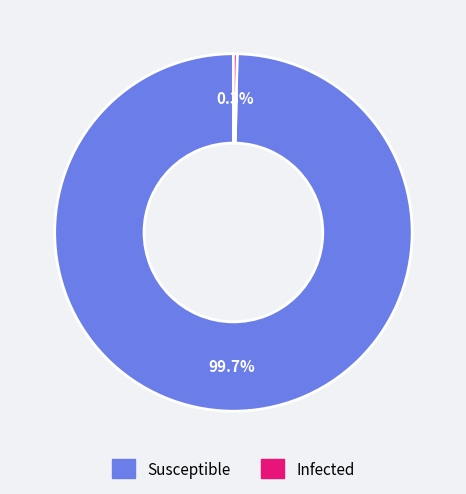

Which category has the smallest portion of the pie?

Infected